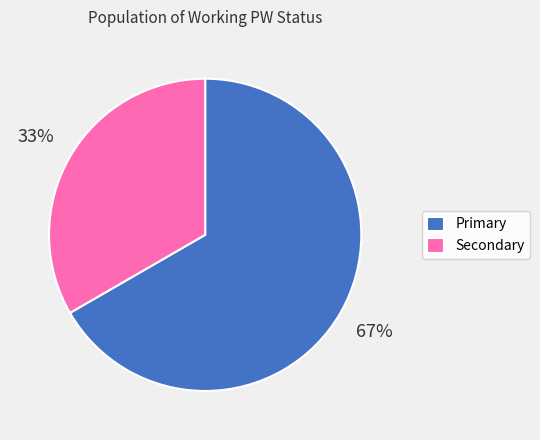

Which slice is the smallest?

Secondary